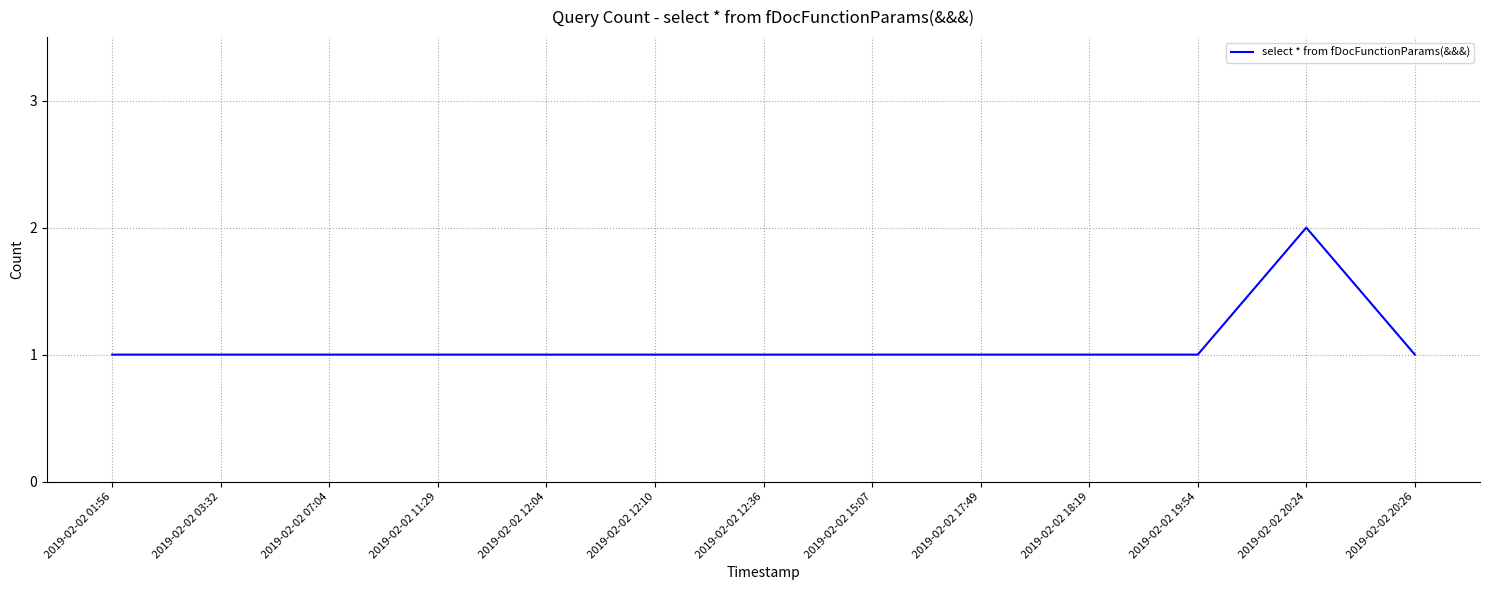

Does the chart display data point markers on the line(s)?

No